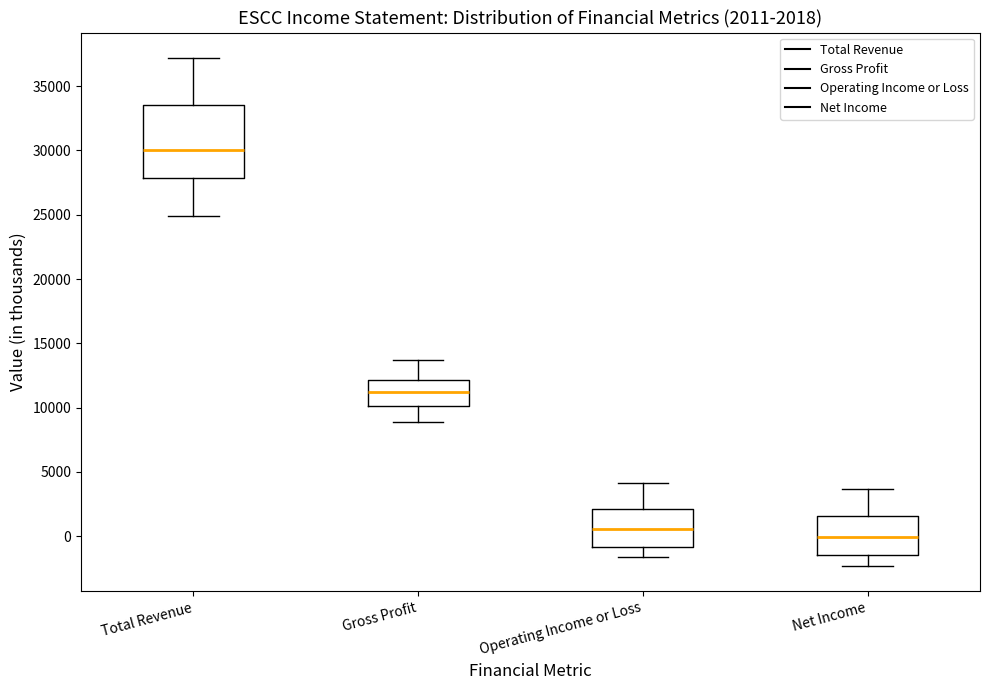

Which box is the tallest, from its lower edge to its upper edge?

Total Revenue